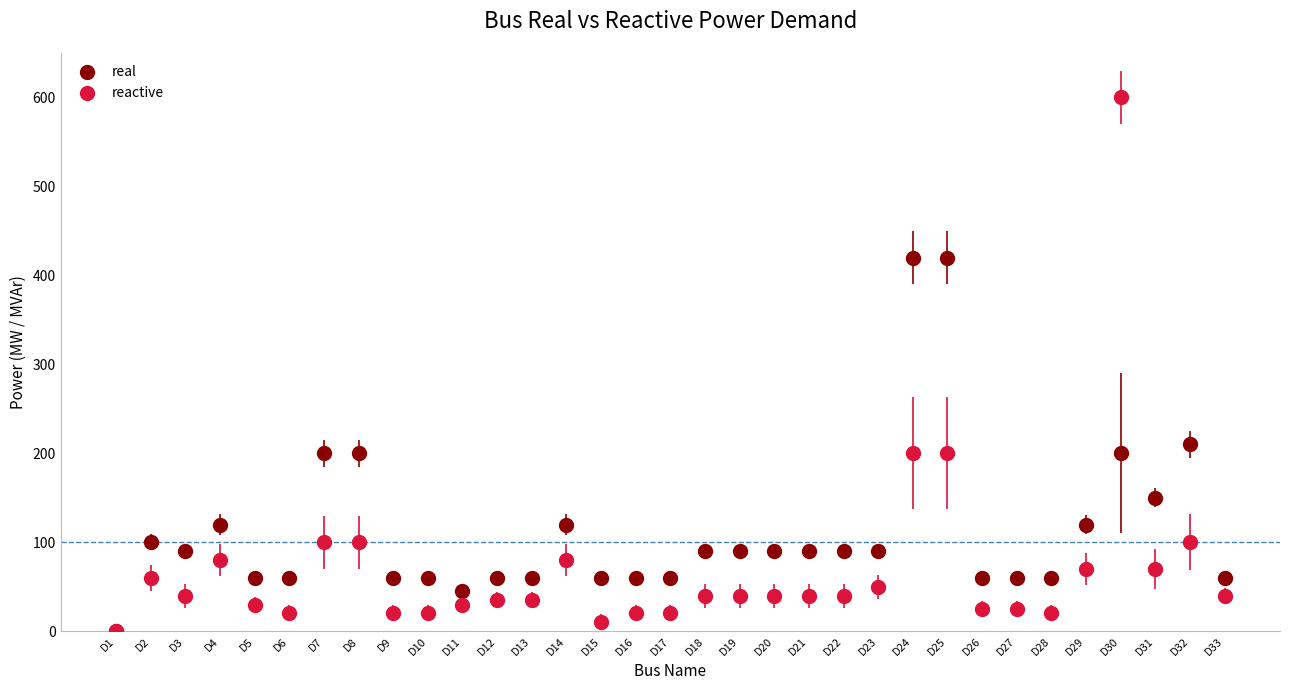

Which series has the widest spread of values?

reactive